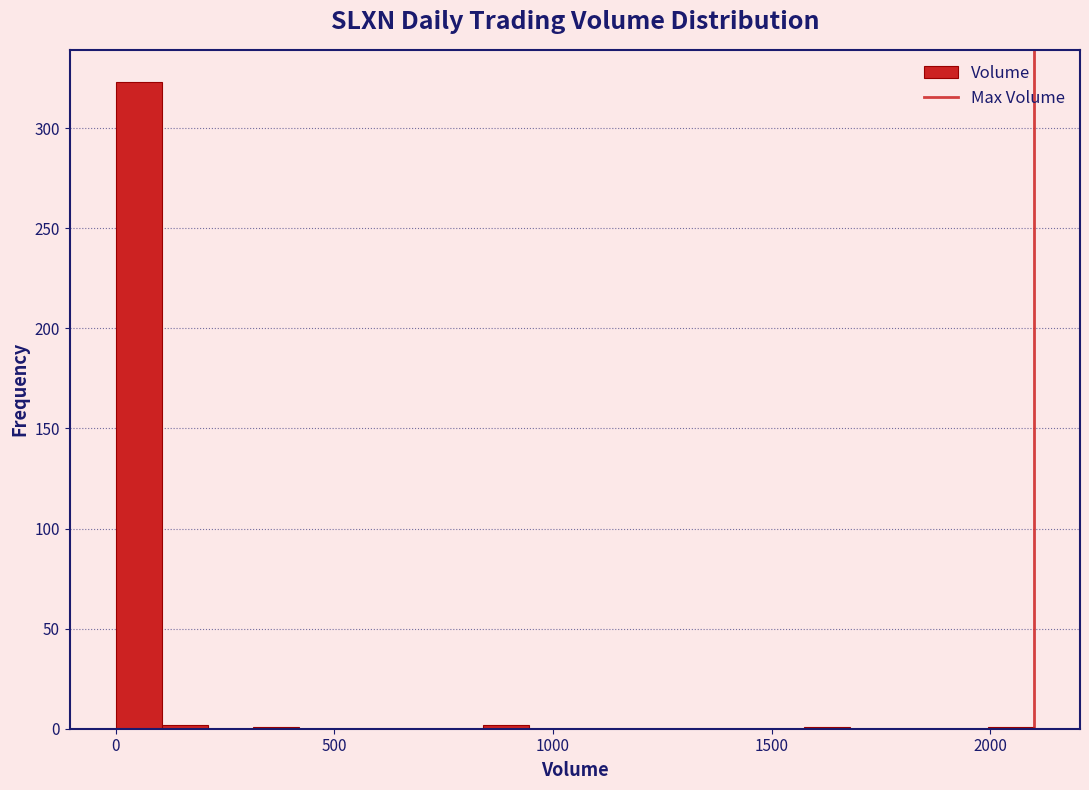

Around what value on the x-axis is the tallest bar? Give the approximate position of its centre, as read against the axis.

50